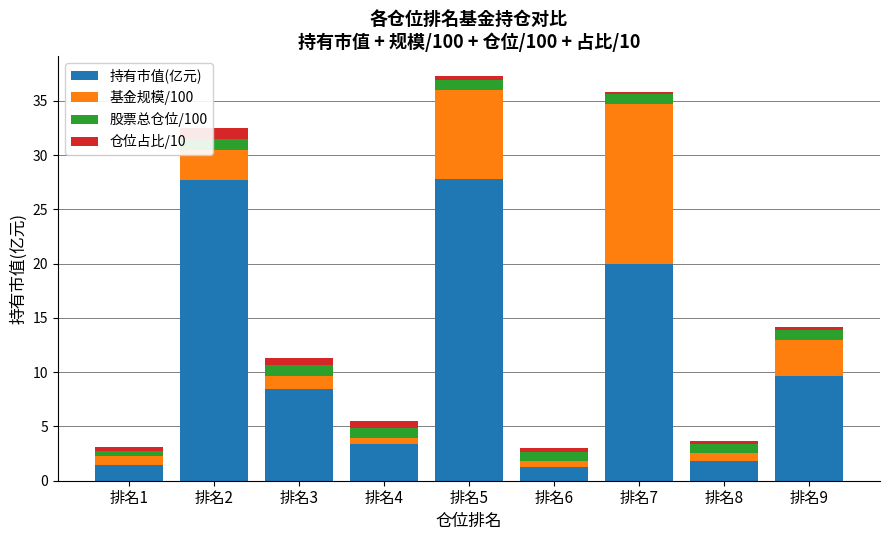

The 持有市值(亿元) series shows 27.7 at 排名2. True or false?

True